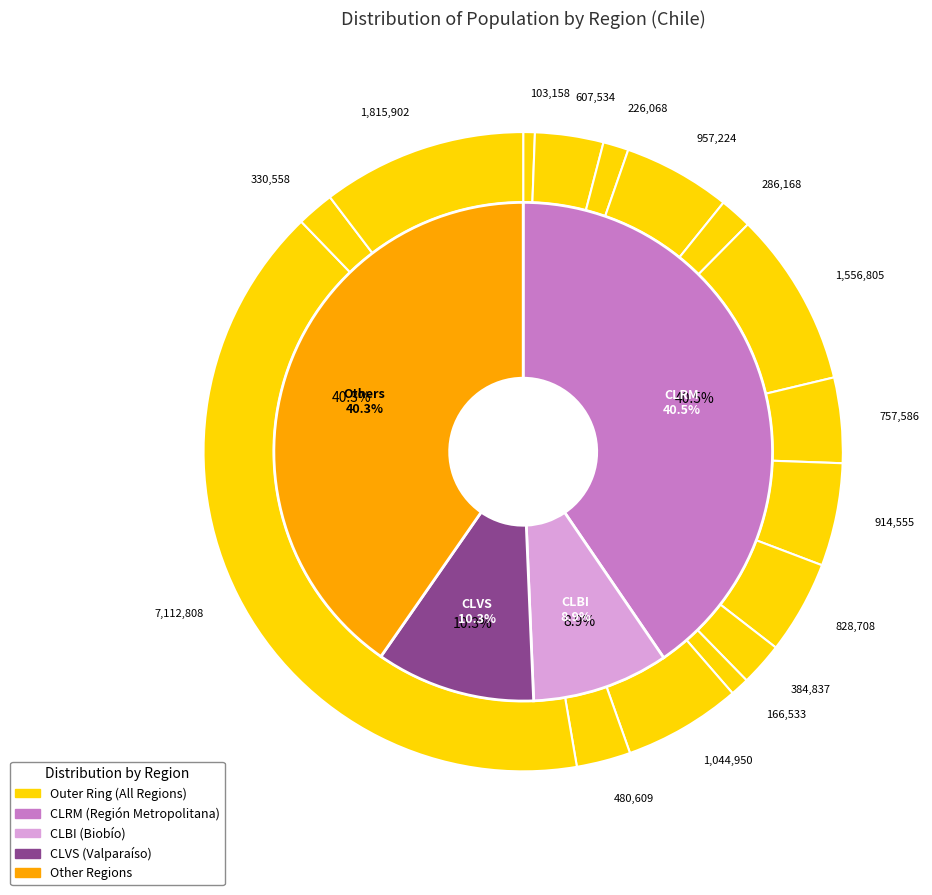

Between CLLR and CLRM, which is larger?

CLRM